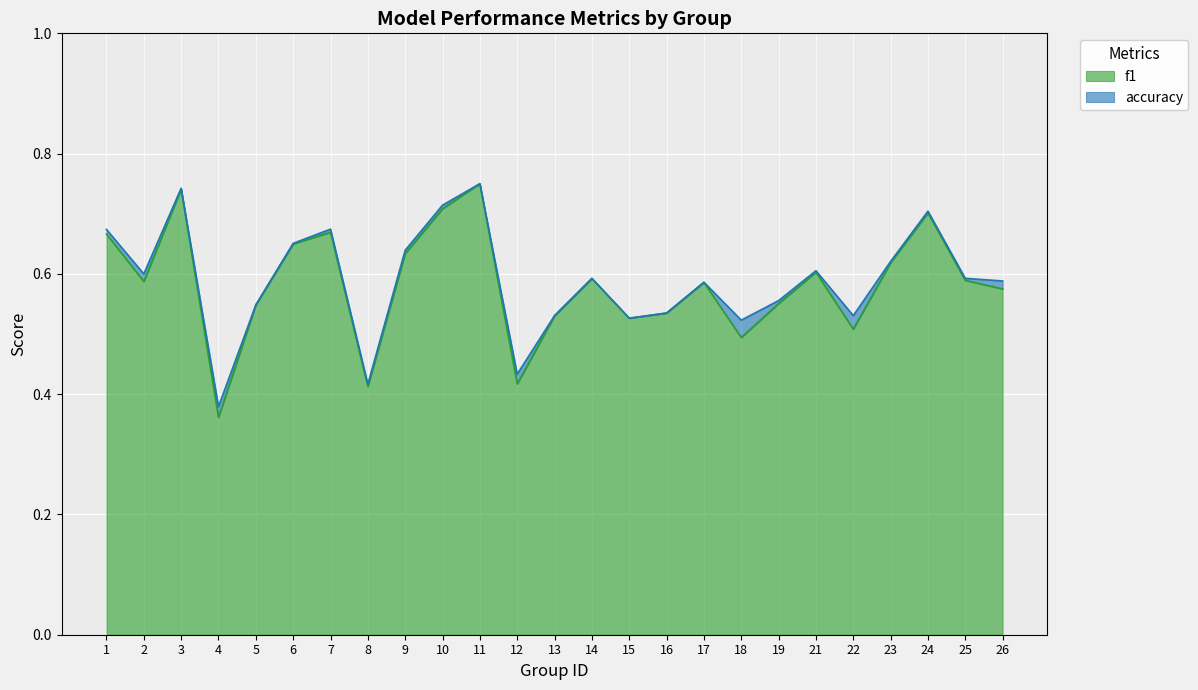

The f1 series shows 0.7 at 10. True or false?

True